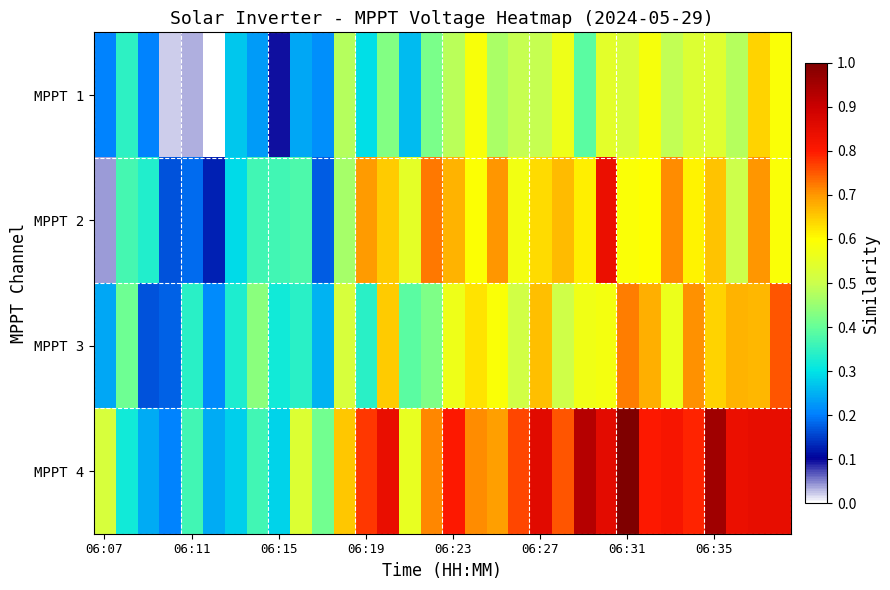

List the series in order of their peak value, highest first.

MPPT 4, MPPT 2, MPPT 3, MPPT 1